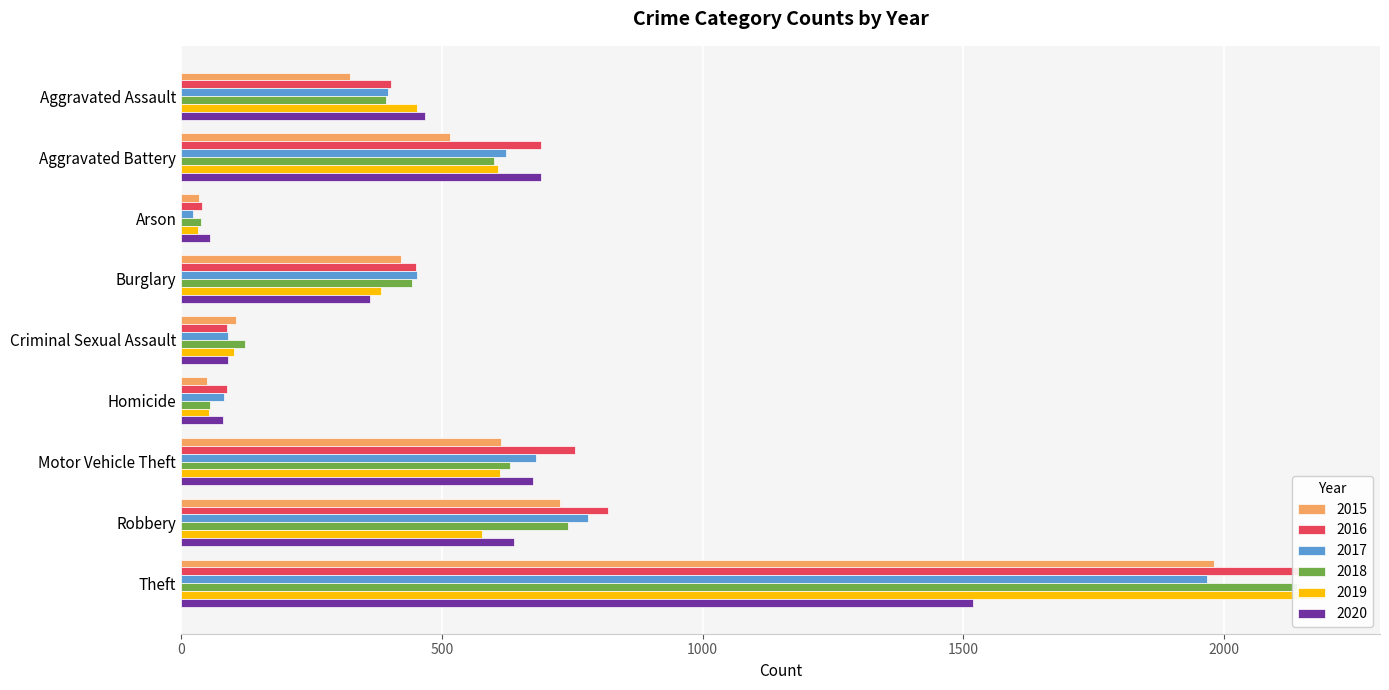

The value of 2015 at Theft is 3255. True or false?

False